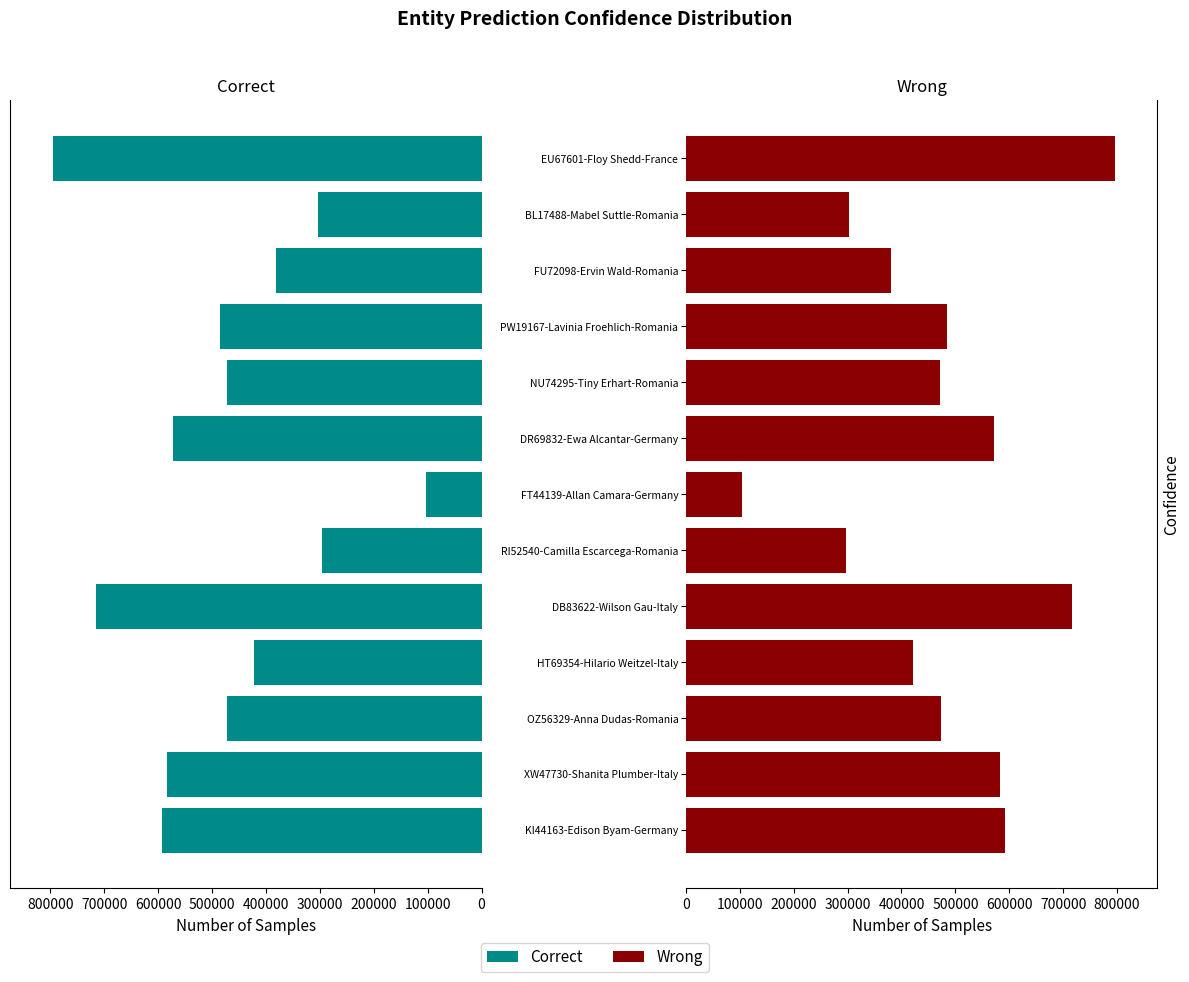

Rank the series at HT69354-Hilario Weitzel-Italy from lowest to highest value.

Correct, Wrong